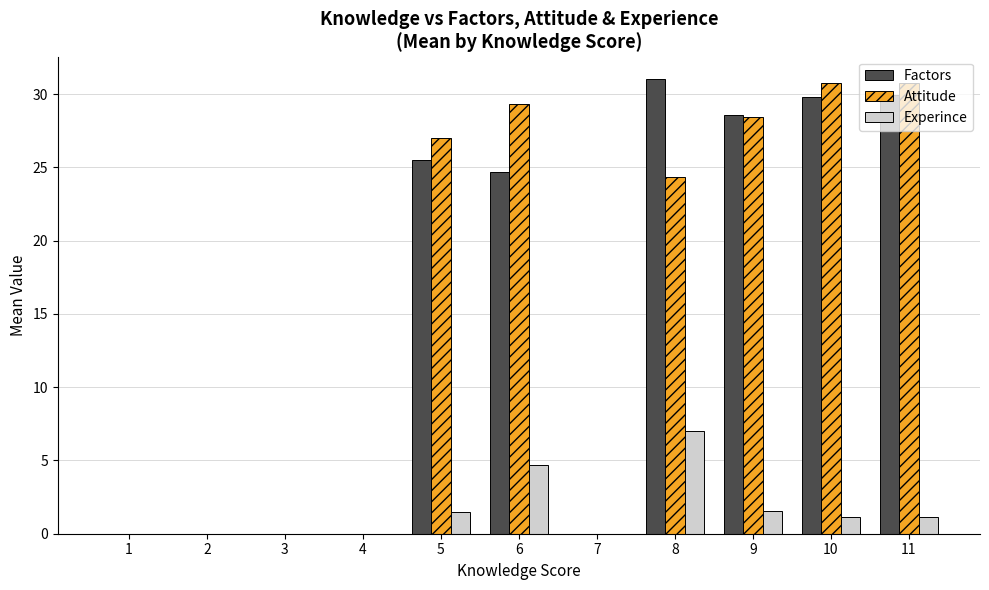

At which label is Factors closest to 15?

6